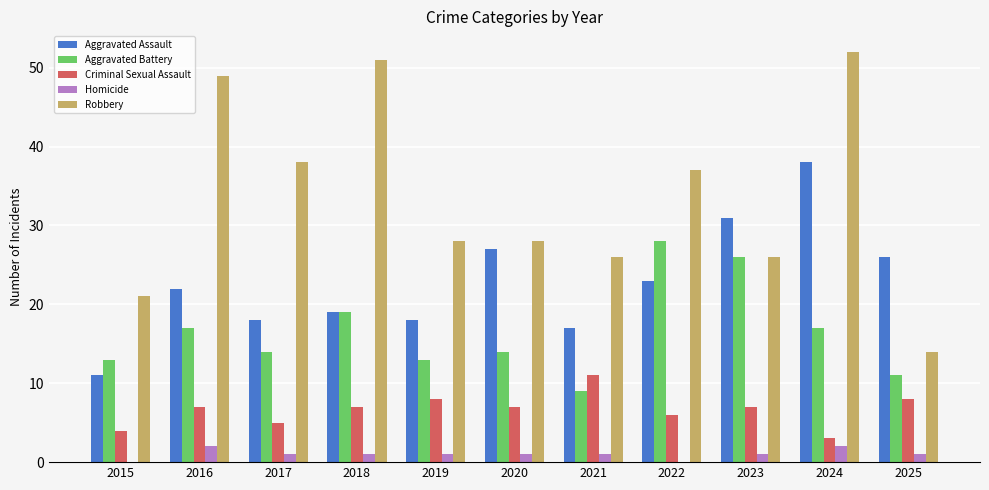

Between 2015 and 2017, which series saw the biggest shift?

Robbery